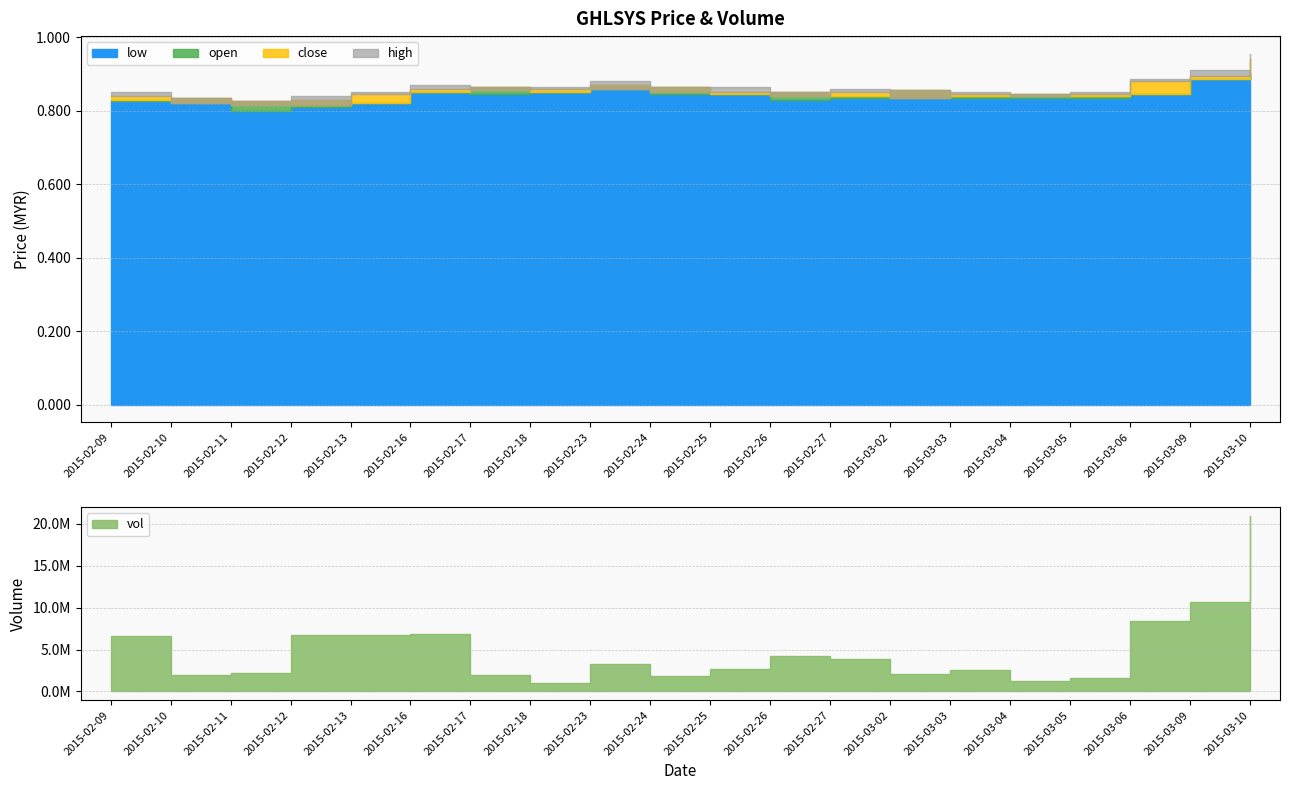

Which series has the largest total across all categories?

high